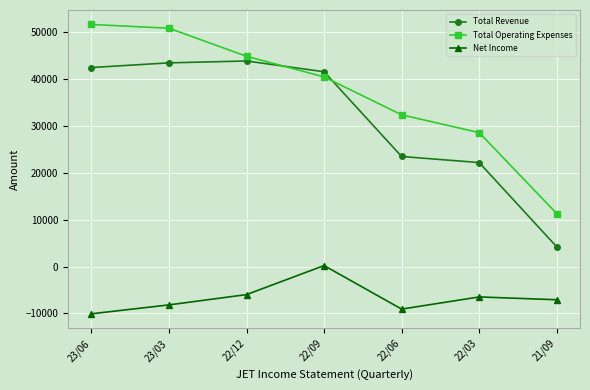

How many intersections are there between Total Revenue and Total Operating Expenses?

2